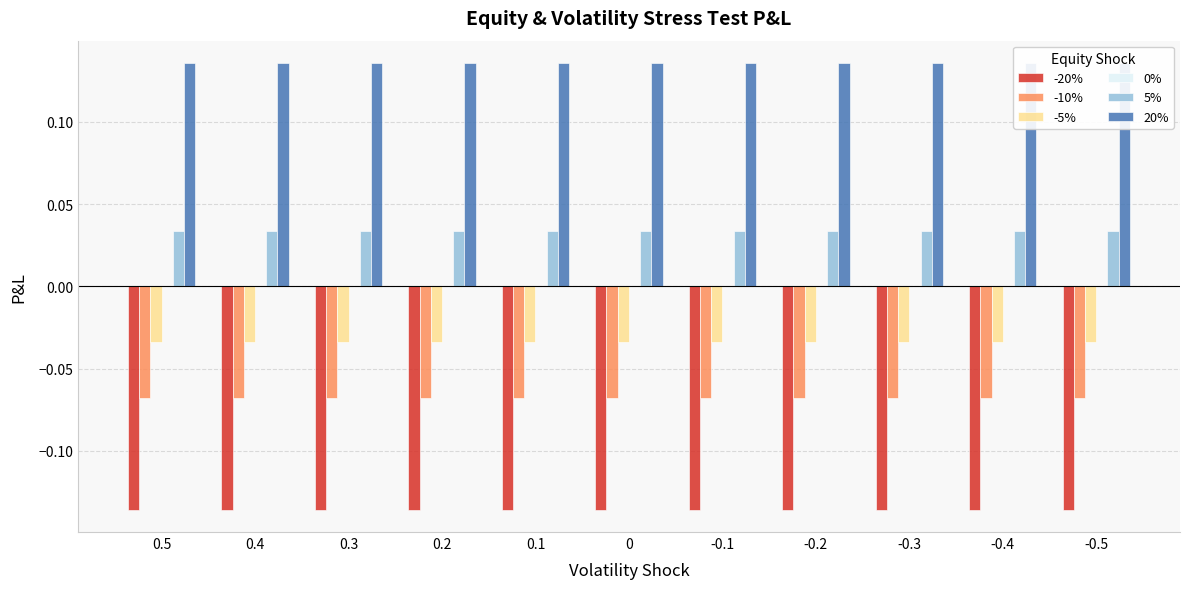

At how many categories does at least one series exceed 0?

11